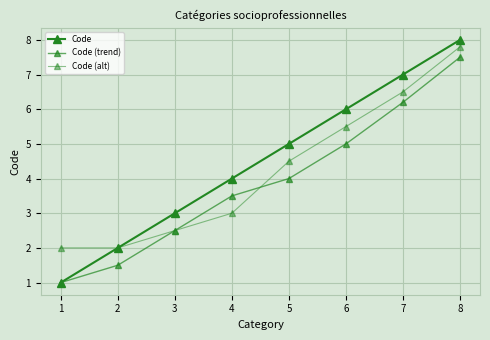

How many data points in Code are less than 5?

4